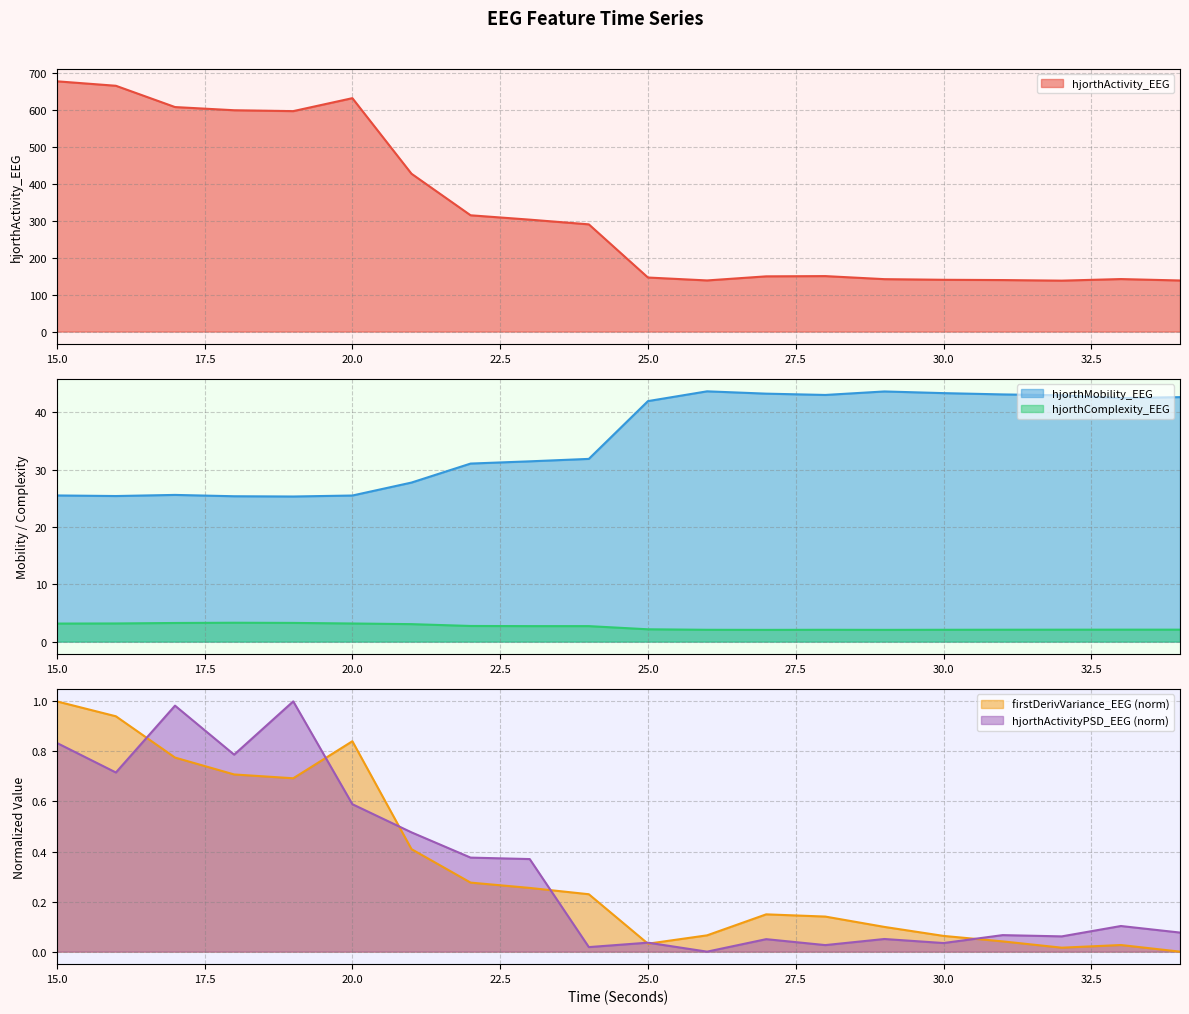

How many interior local peaks does the hjorthMobility_EEG series have?

3